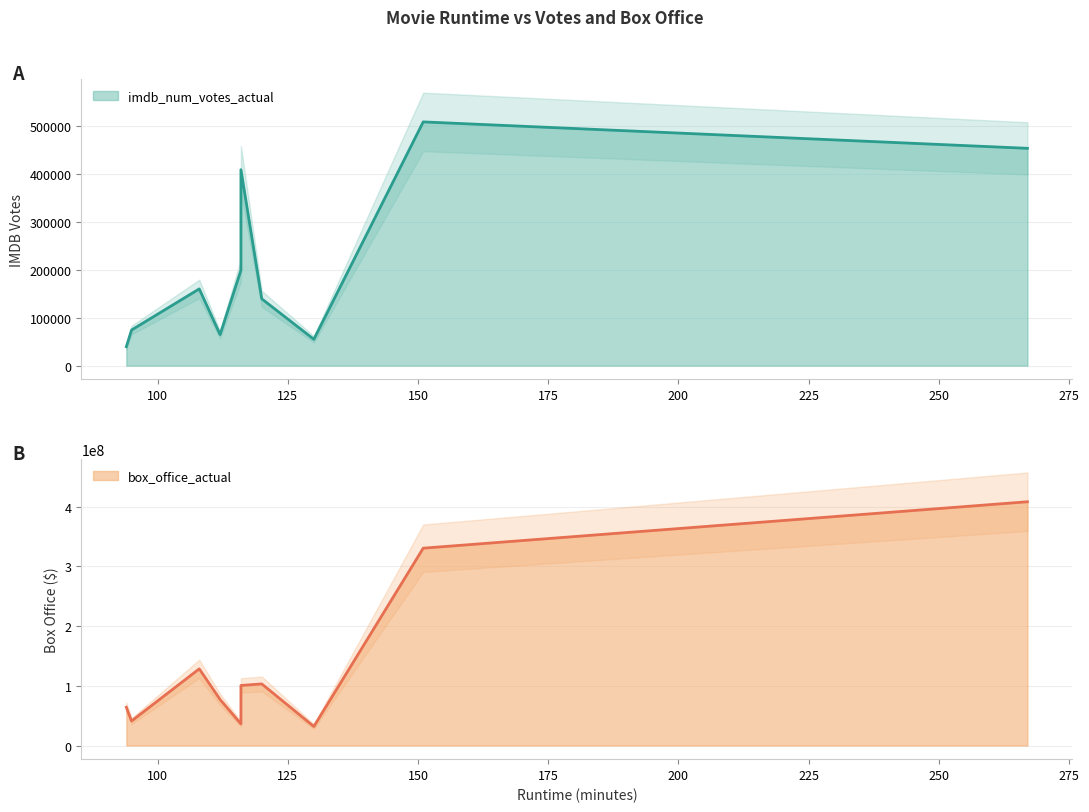

Which category has the highest value across all series?

267